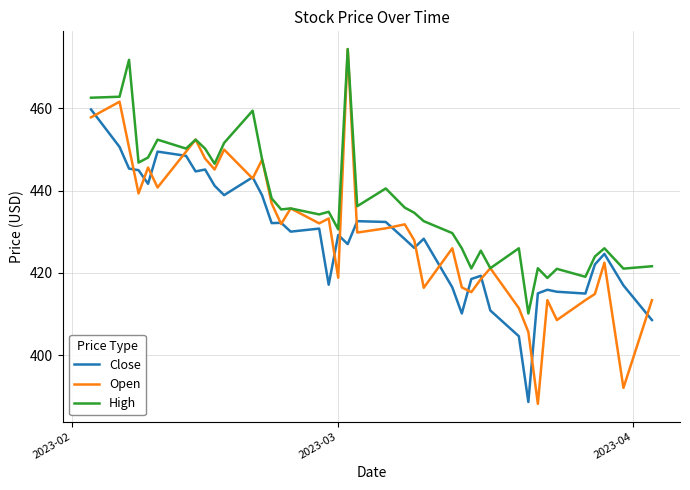

Which series has the largest range (max minus min)?

Open